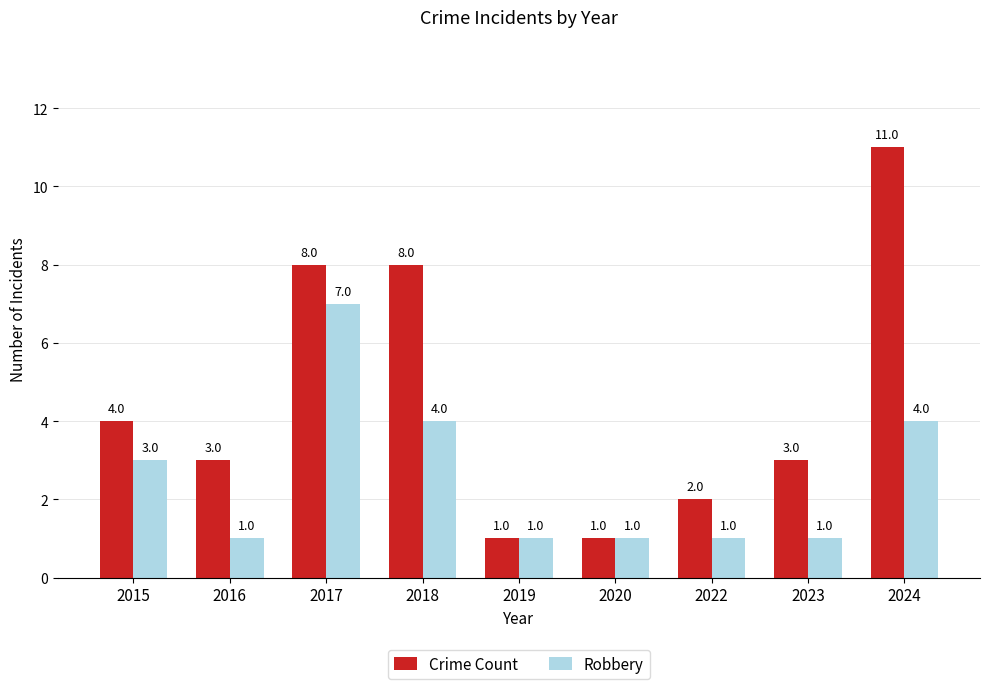

The Robbery series shows 6 at 2024. True or false?

False